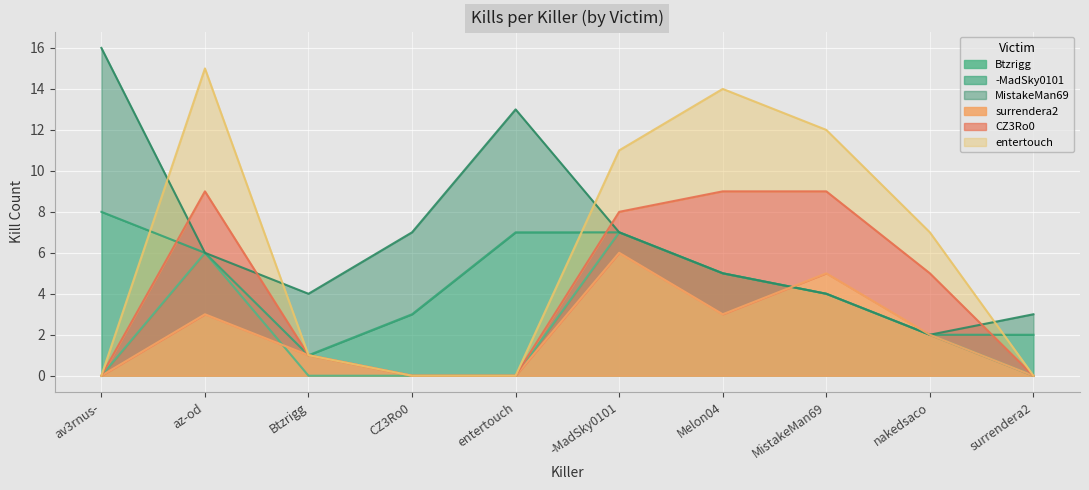

What is the sum of all Btzrigg values?

24